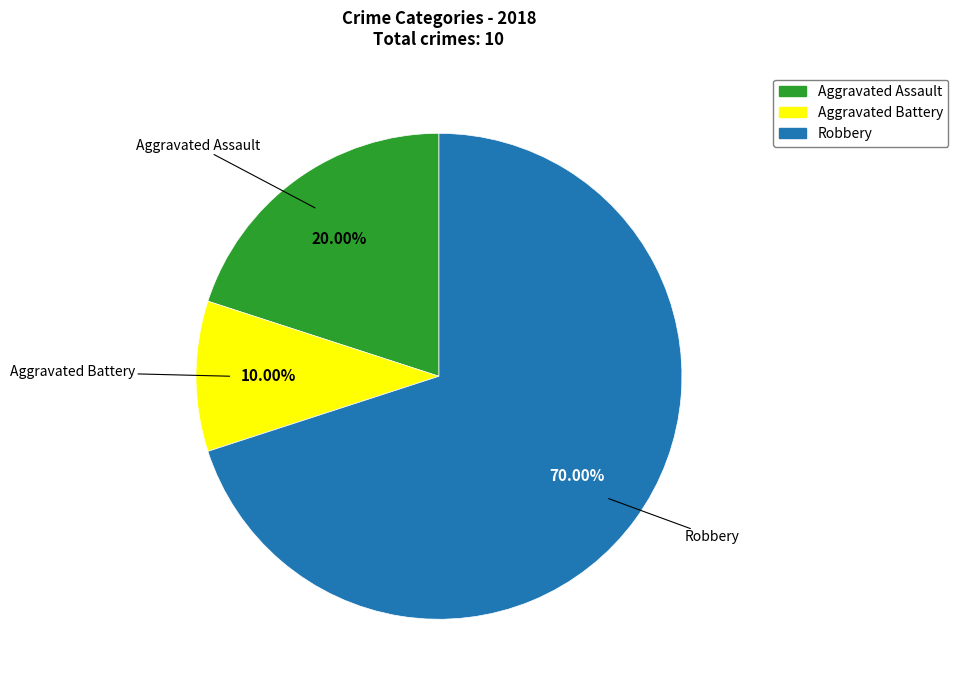

Is there a majority slice in this chart?

Yes